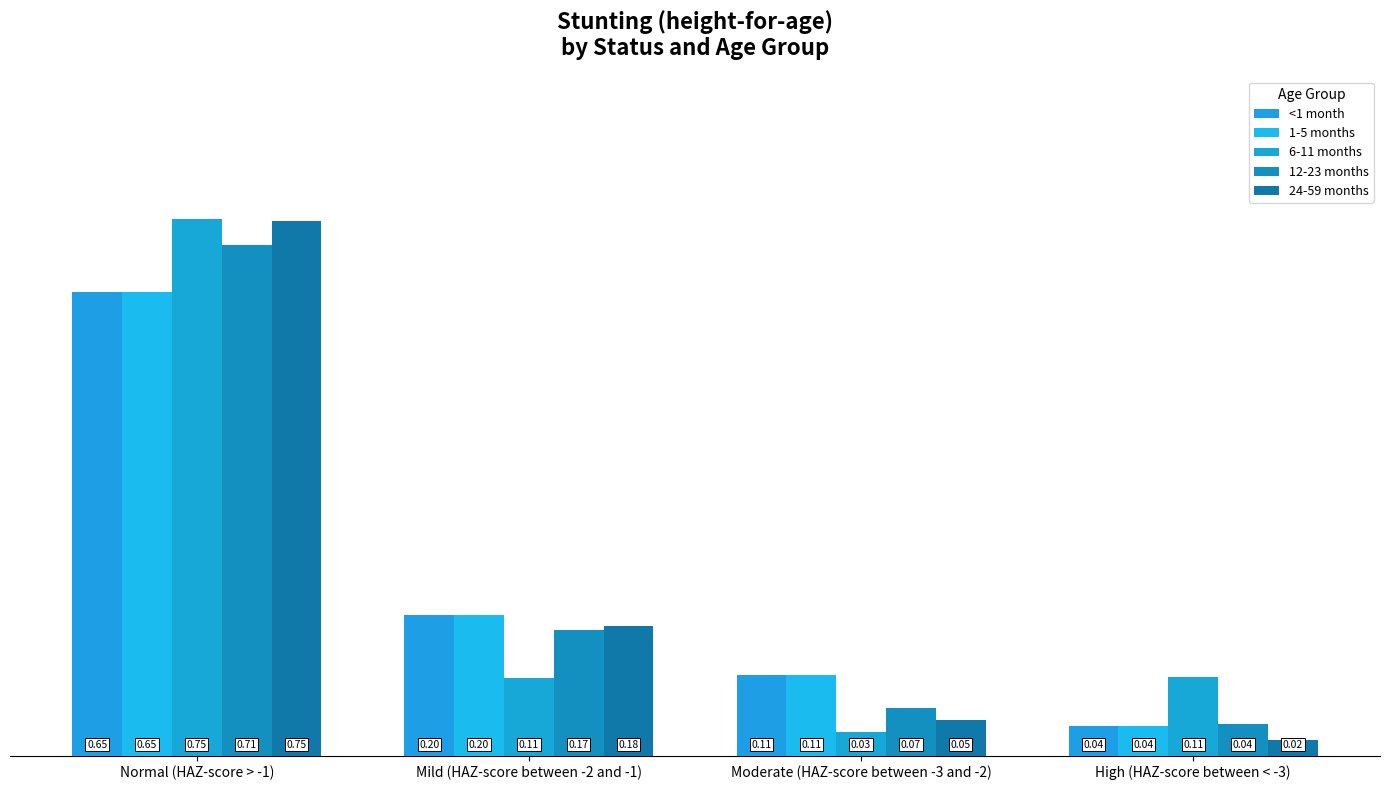

How many data points does each series have?

4